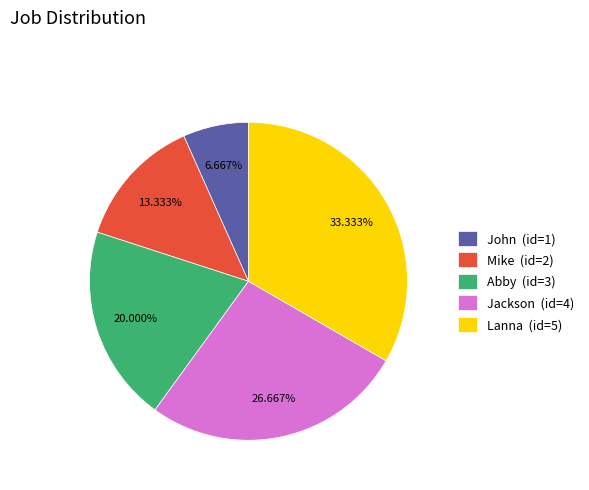

Approximately how many times larger is the value at John compared to Lanna?

0.2